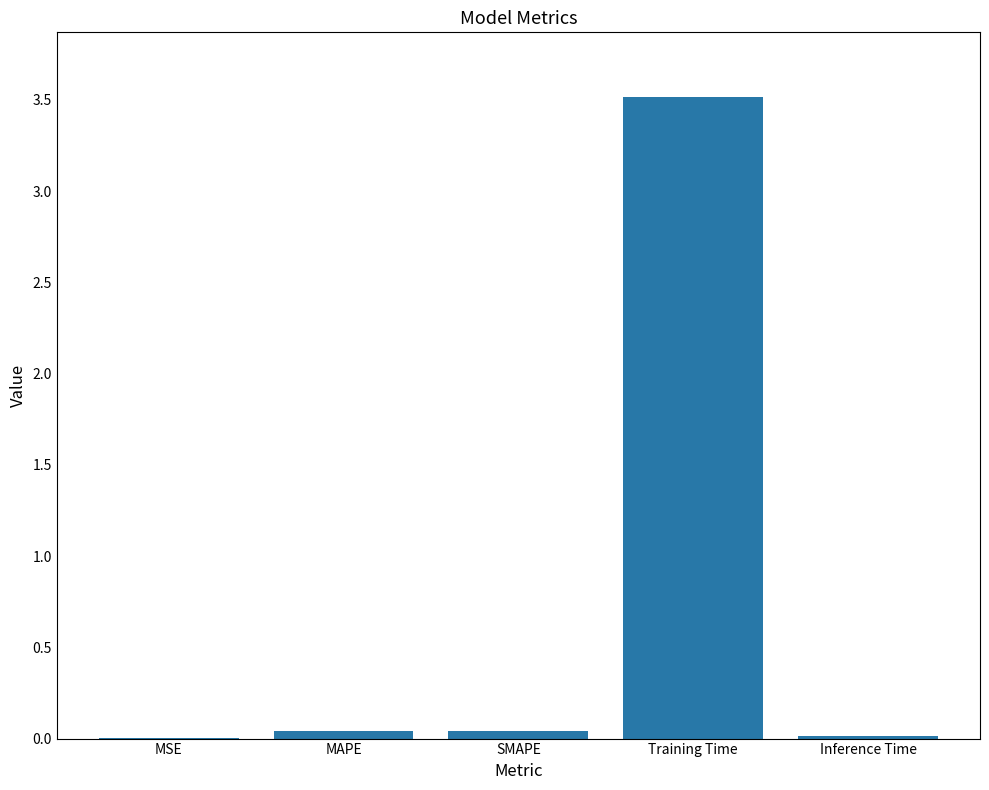

What is the change in value from MAPE to Training Time?

+3.5